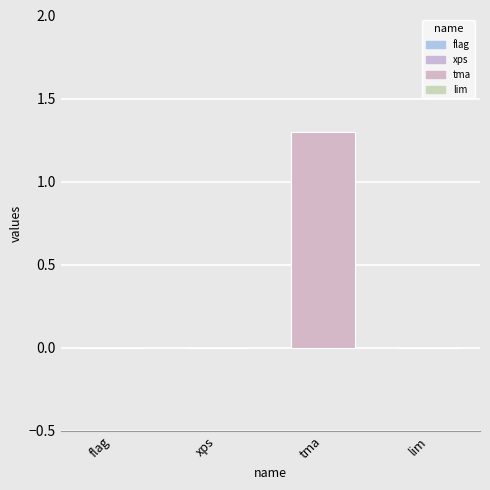

Reading left to right, what are all the values shown in this chart?

flag=0.0	xps=0.0	tma=1.3	lim=0.0